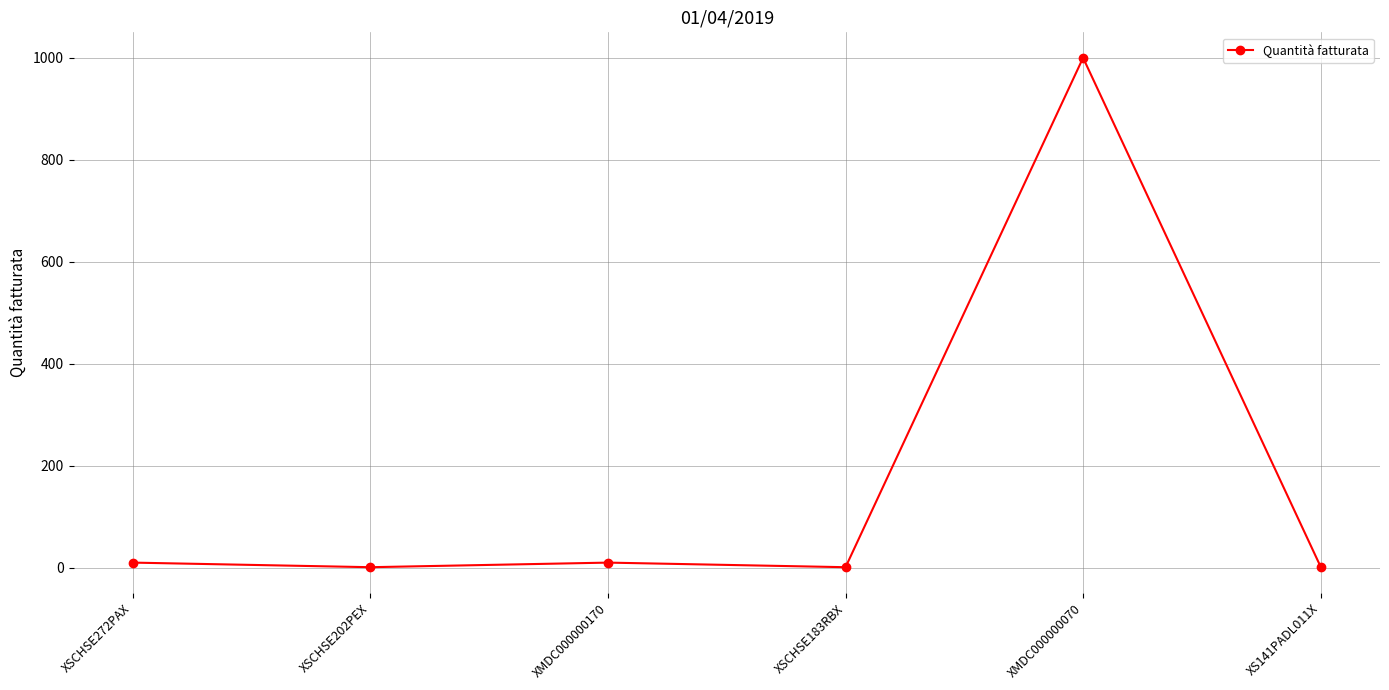

Where is the first local minimum?

XSCHSE202PEX